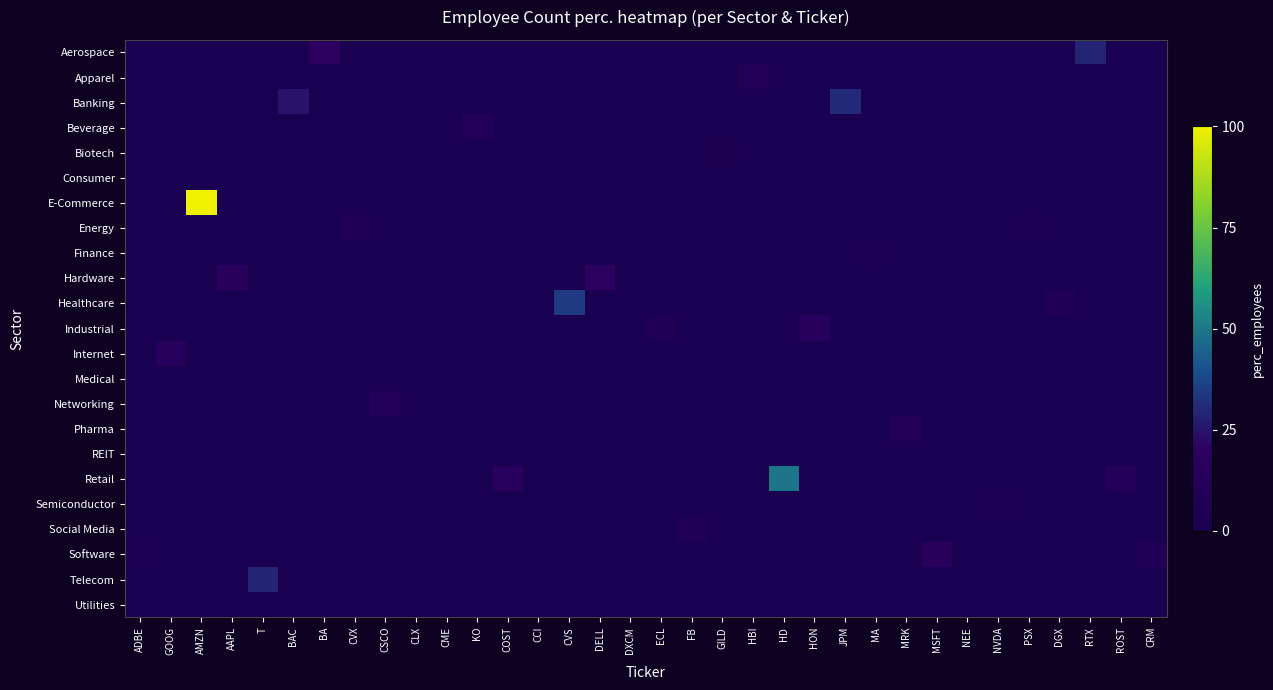

Count the number of data series in this chart.

23